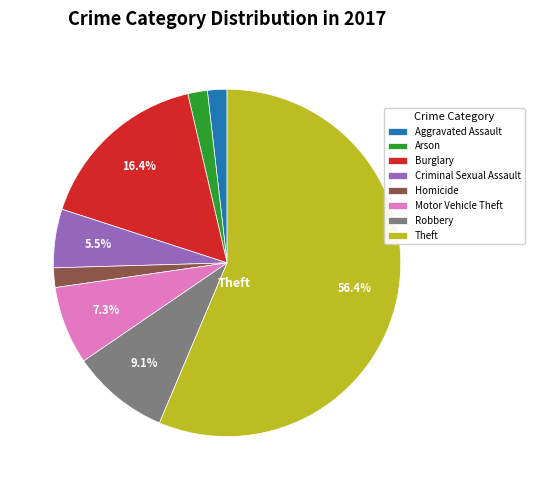

Which slice is the largest?

Theft